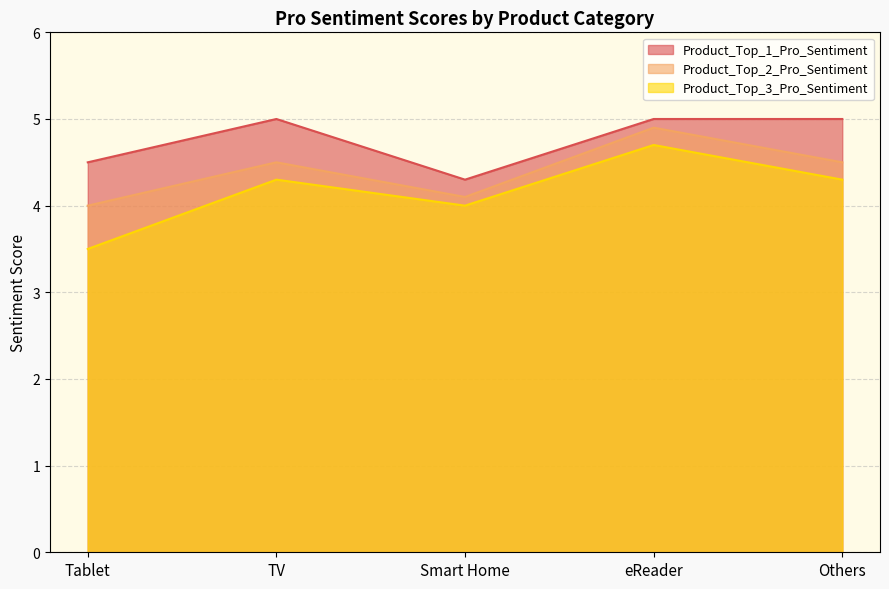

Reading right to left, extract all data points from this chart.

Product_Top_1_Pro_Sentiment: Others=5.0	eReader=5.0	Smart Home=4.3	TV=5.0	Tablet=4.5
Product_Top_2_Pro_Sentiment: Others=4.5	eReader=4.9	Smart Home=4.1	TV=4.5	Tablet=4.0
Product_Top_3_Pro_Sentiment: Others=4.3	eReader=4.7	Smart Home=4.0	TV=4.3	Tablet=3.5